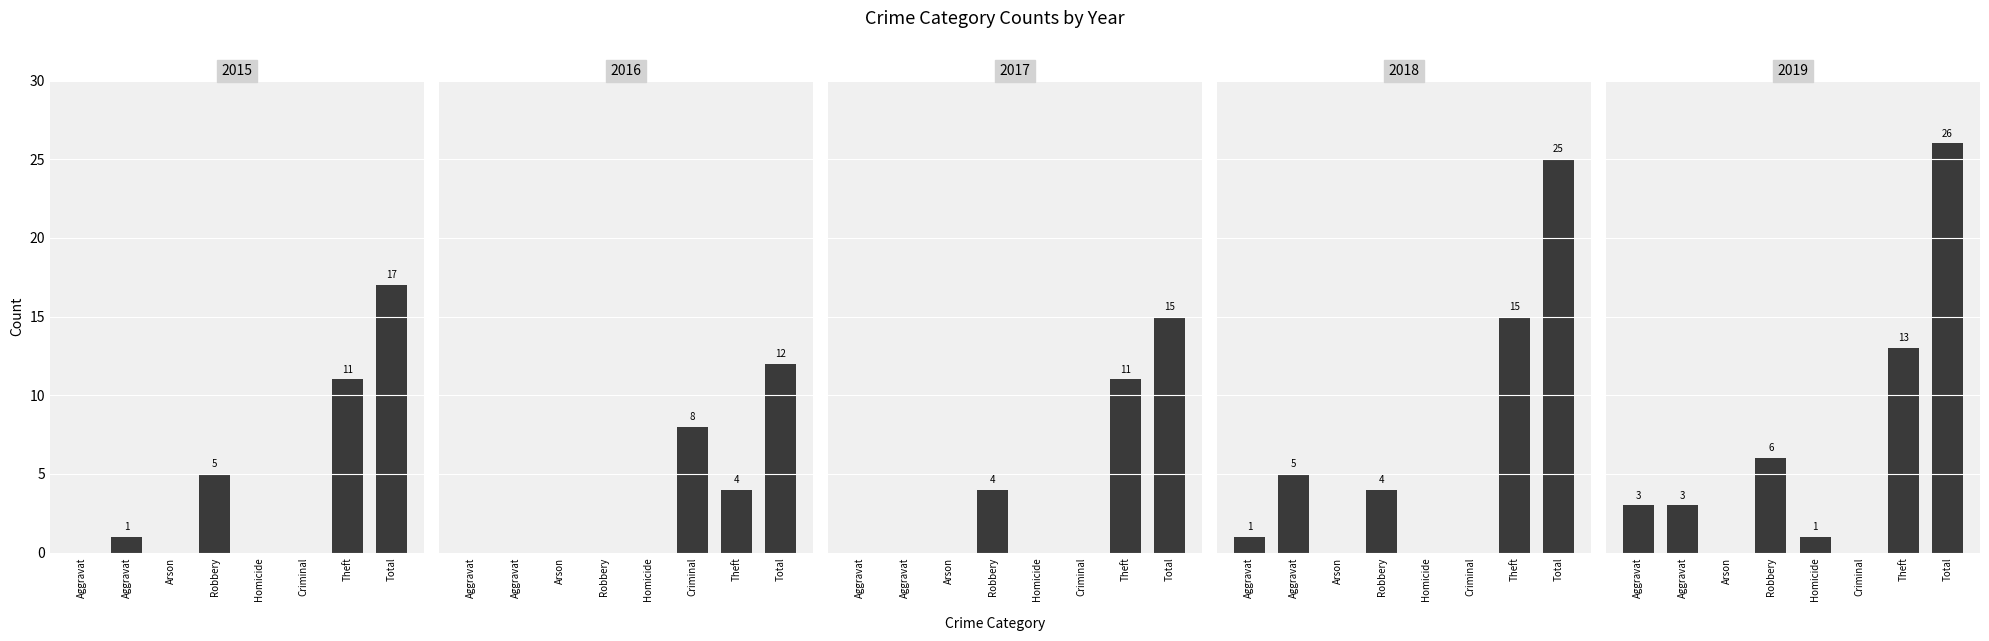

What position from the right is Homicide?

4